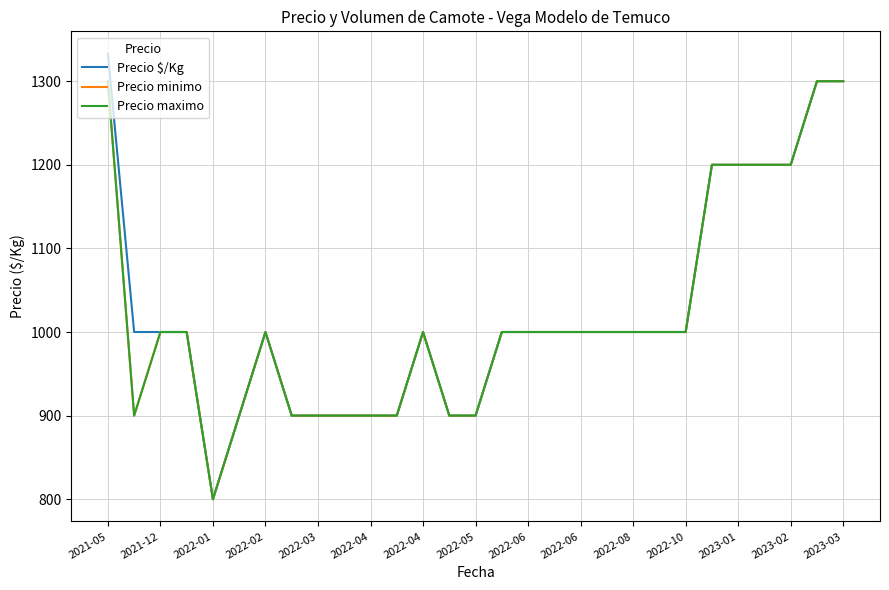

Does the chart have visible grid lines?

Yes